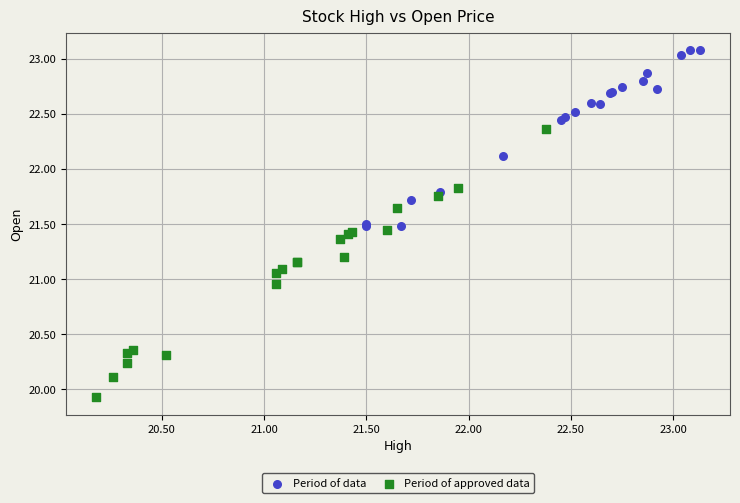

Which series has the widest spread of Y values?

Period of approved data